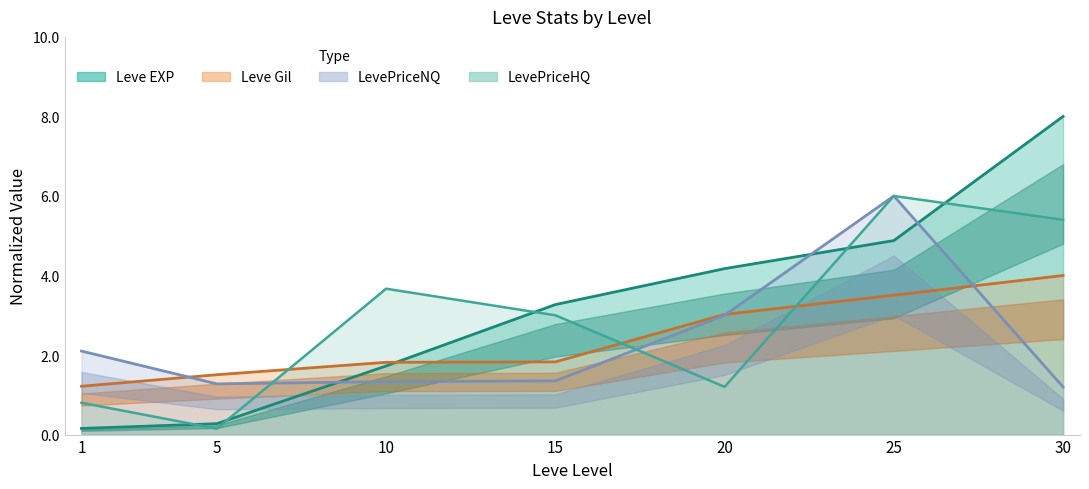

Is the value of LevePriceNQ at 10 greater than the value of Leve EXP at 30?

No